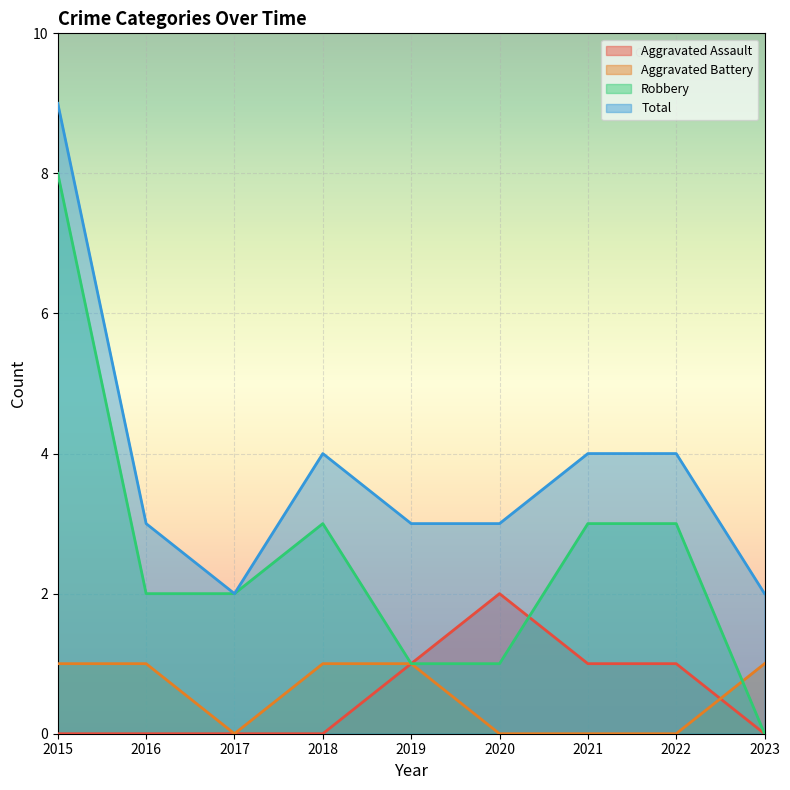

What are all the series names shown in the legend?

Aggravated Assault, Aggravated Battery, Robbery, Total